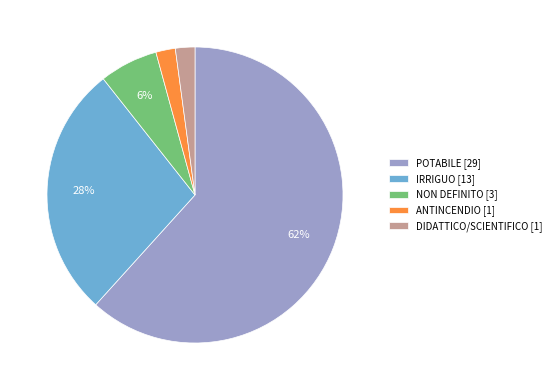

To the nearest percent, what is the average slice percentage?

20%